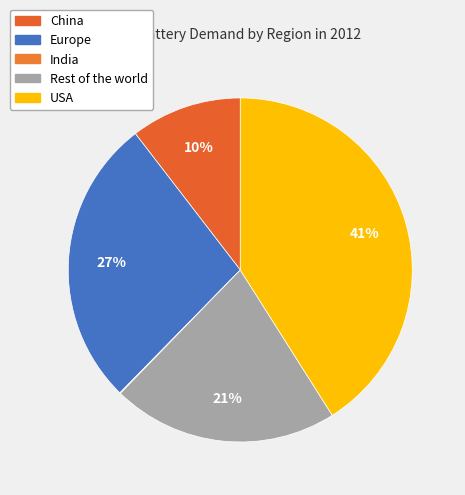

Which category has the smallest portion of the pie?

India